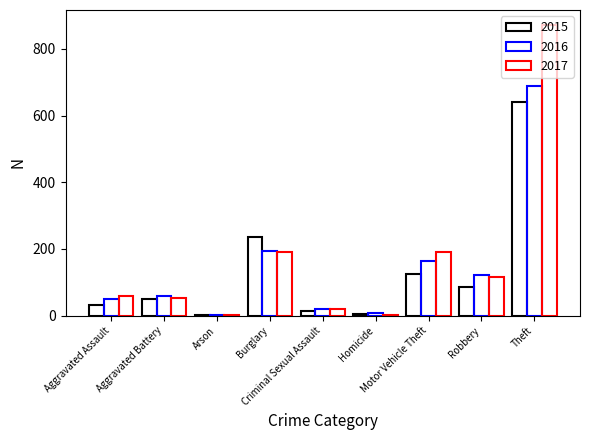

How many distinct data groups are displayed?

3